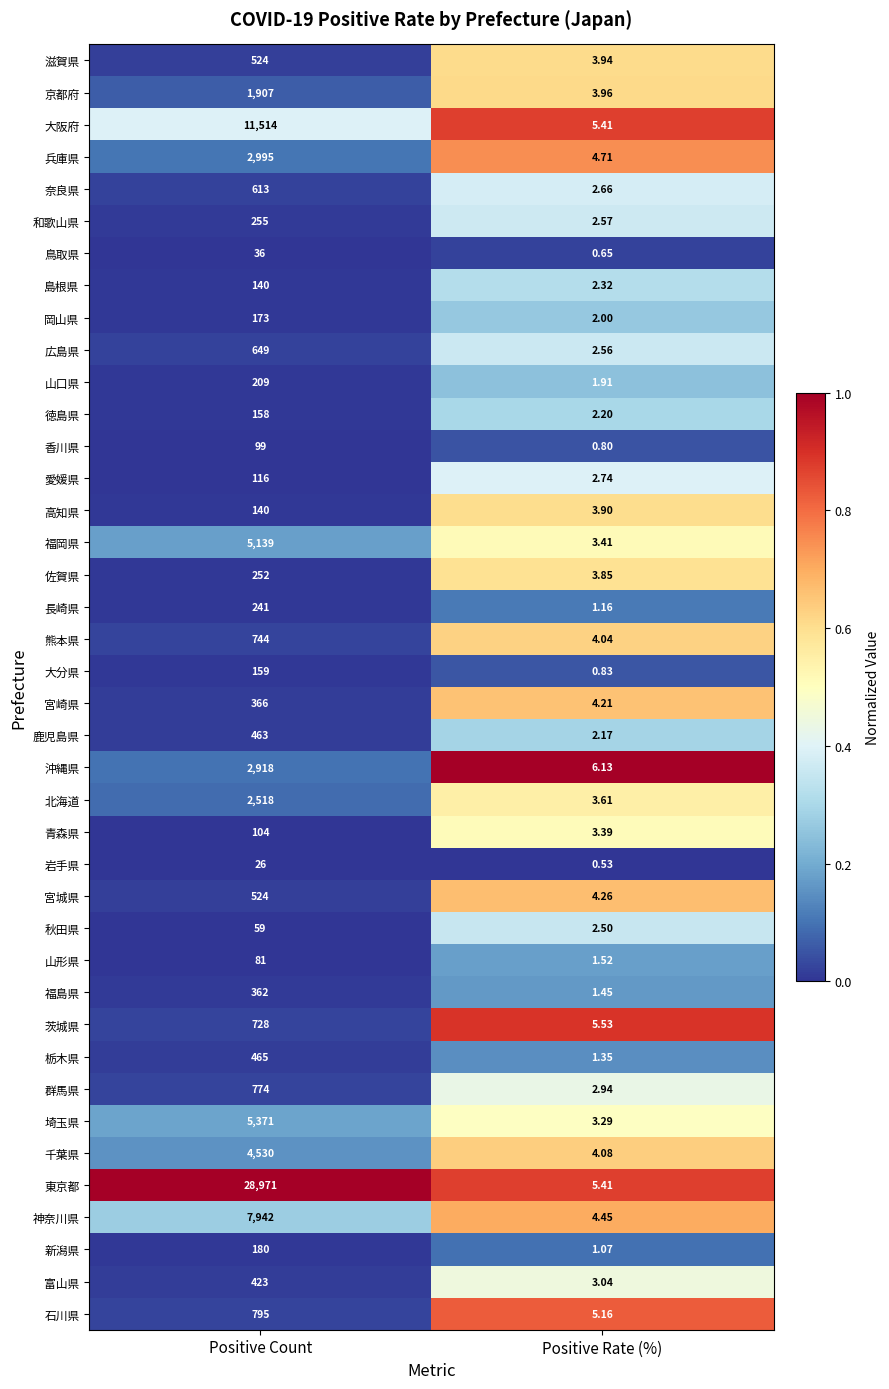

Which series changed the most between Positive Count and Positive Rate (%)?

東京都